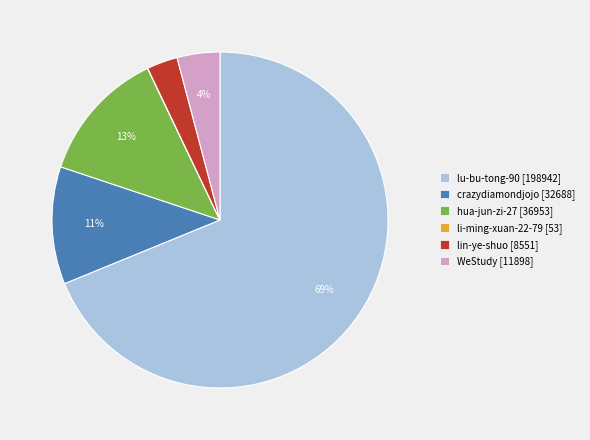

To the nearest percent, what is the difference between the hua-jun-zi-27 and lin-ye-shuo slice percentages?

10%